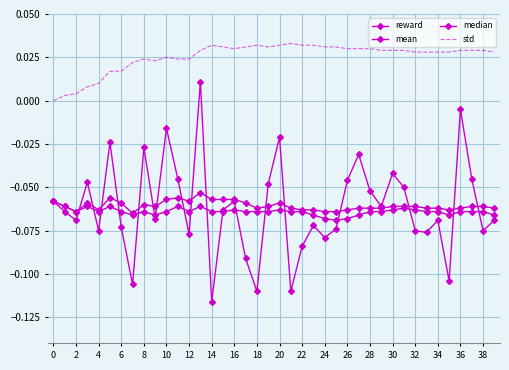

Which series has the widest spread of values?

reward